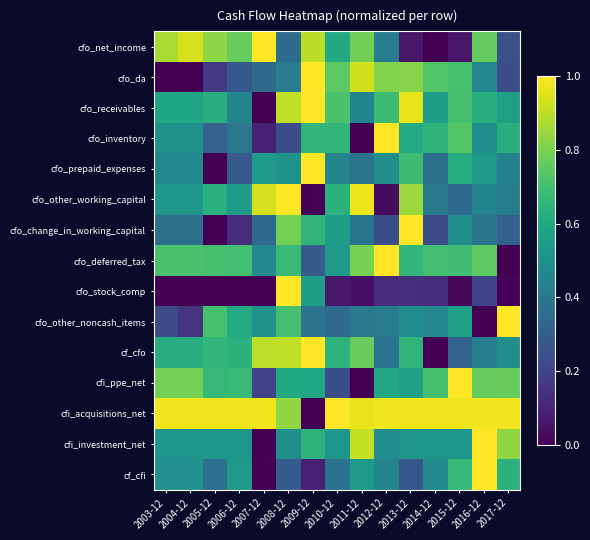

Count the number of data series in this chart.

15